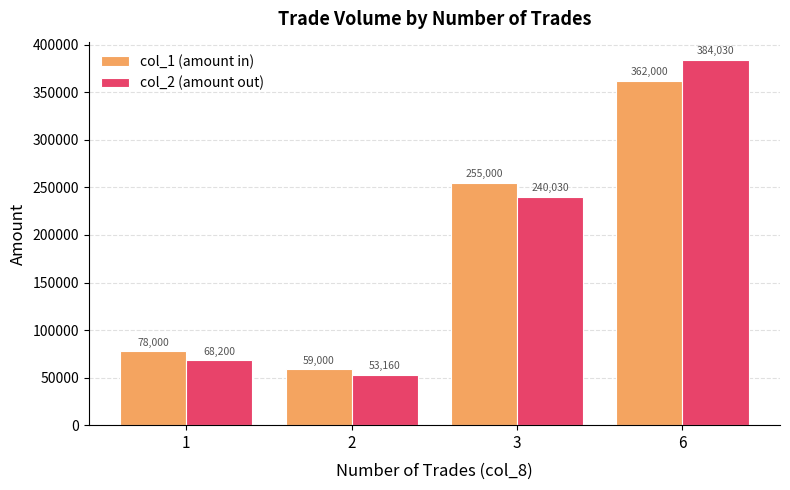

Reading left to right, extract all data points from this chart.

col_1 (amount in): 1=78000	2=59000	3=255000	6=362000
col_2 (amount out): 1=68200	2=53160	3=240030	6=384030